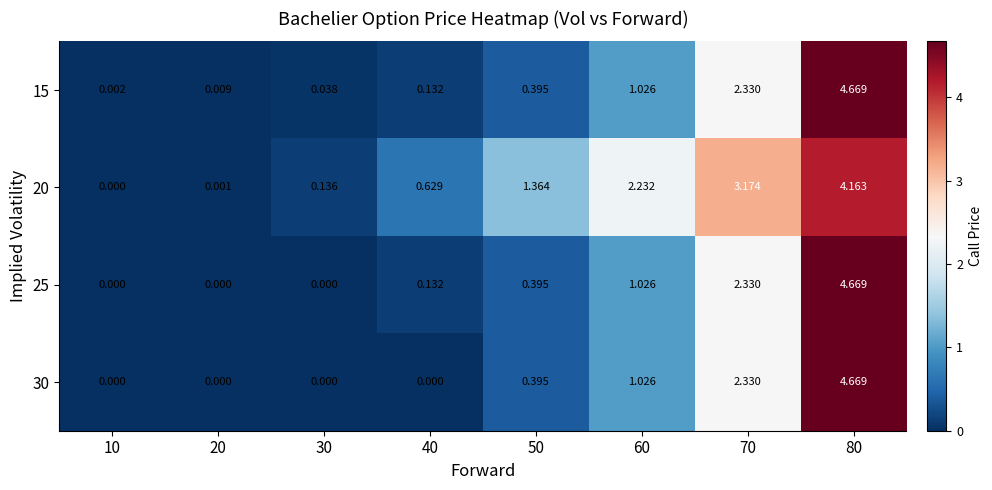

Is the value of 20 at 20 greater than the value of 25 at 70?

No